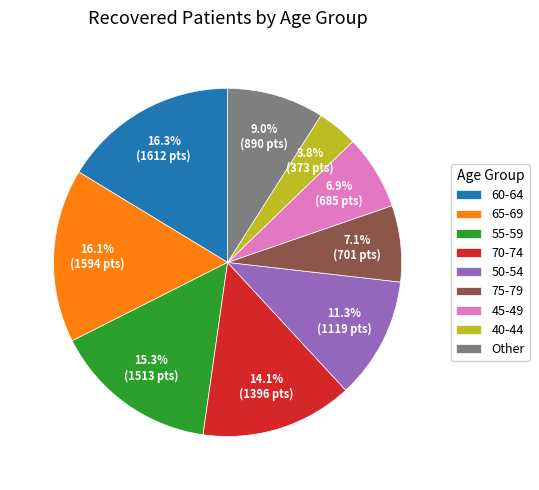

Which slice is the smallest?

40-44